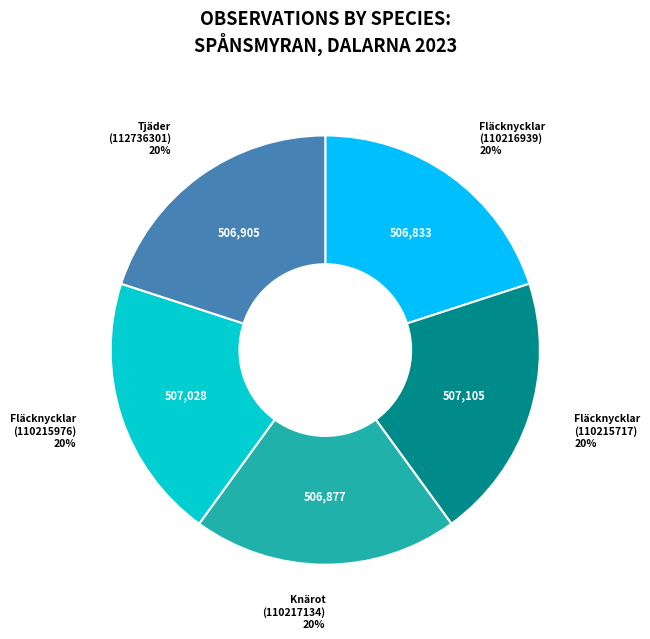

To the nearest percent, what is the average slice percentage?

20%